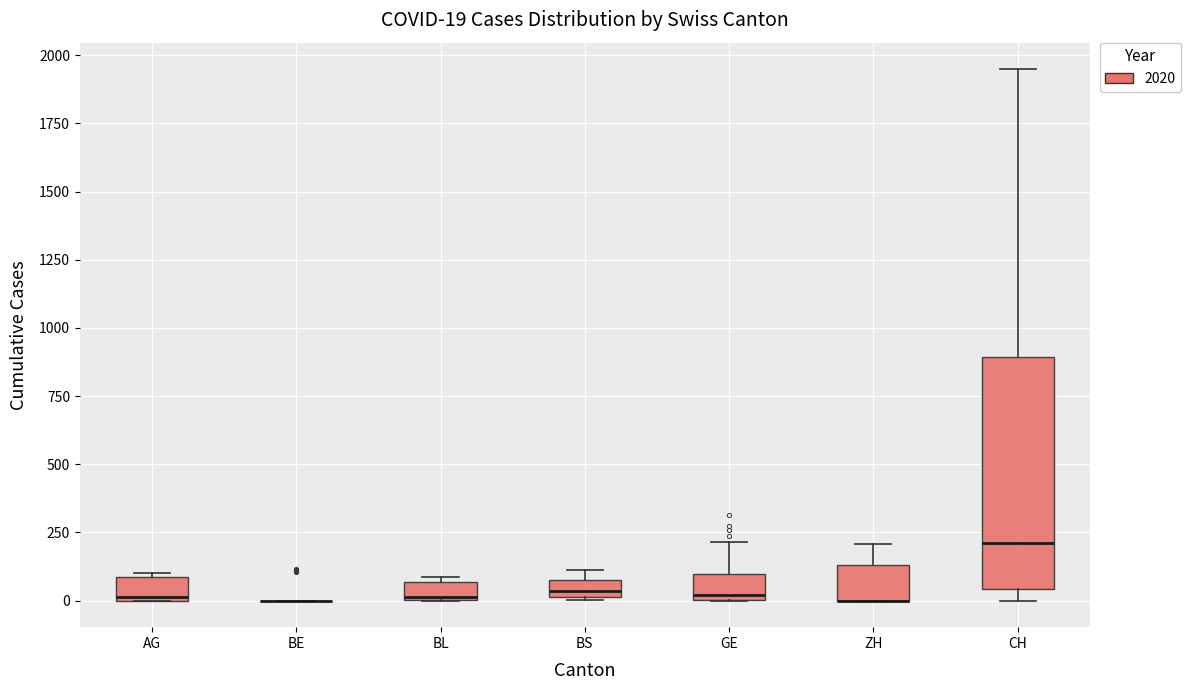

Which box is the tallest, from its lower edge to its upper edge?

CH